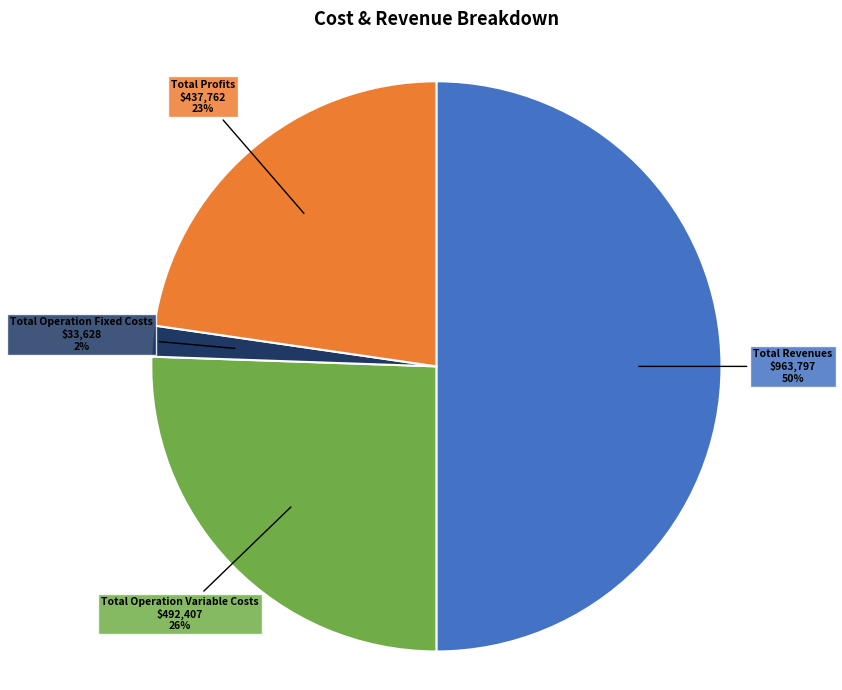

To the nearest percent, what portion does Total Operation Variable Costs represent?

26%